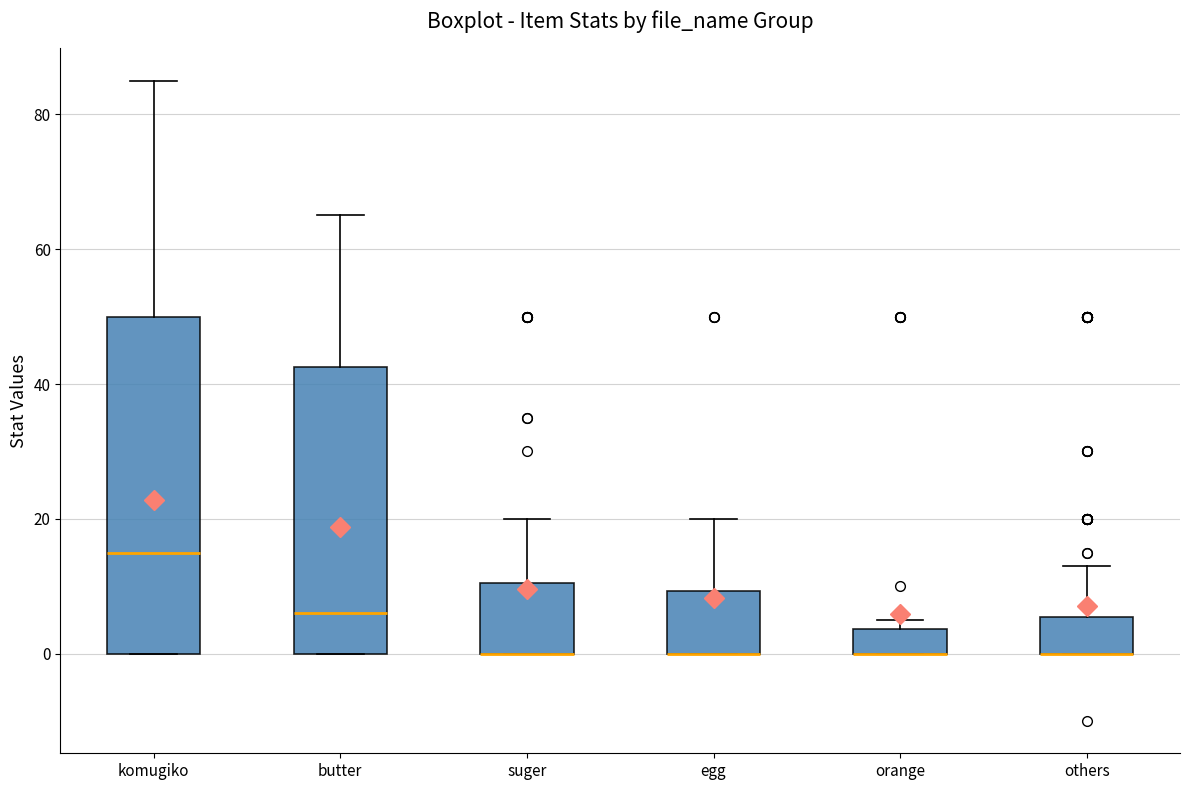

Reading left to right, read every box against the y-axis: the position of its median line, the range the box covers, and the ends of its whiskers. The values are not printed on the chart, so give them approximately, as read against the axis.

komugiko: median 16, box 0 to 50, whiskers 0 to 86
butter: median 6, box 0 to 42, whiskers 0 to 66
suger: median 0 (drawn on the box's lower edge), box 0 to 10, whiskers 0 to 20
egg: median 0 (drawn on the box's lower edge), box 0 to 10, whiskers 0 to 20
orange: median 0 (drawn on the box's lower edge), box 0 to 4, whiskers 0 to 6
others: median 0 (drawn on the box's lower edge), box 0 to 6, whiskers 0 to 14